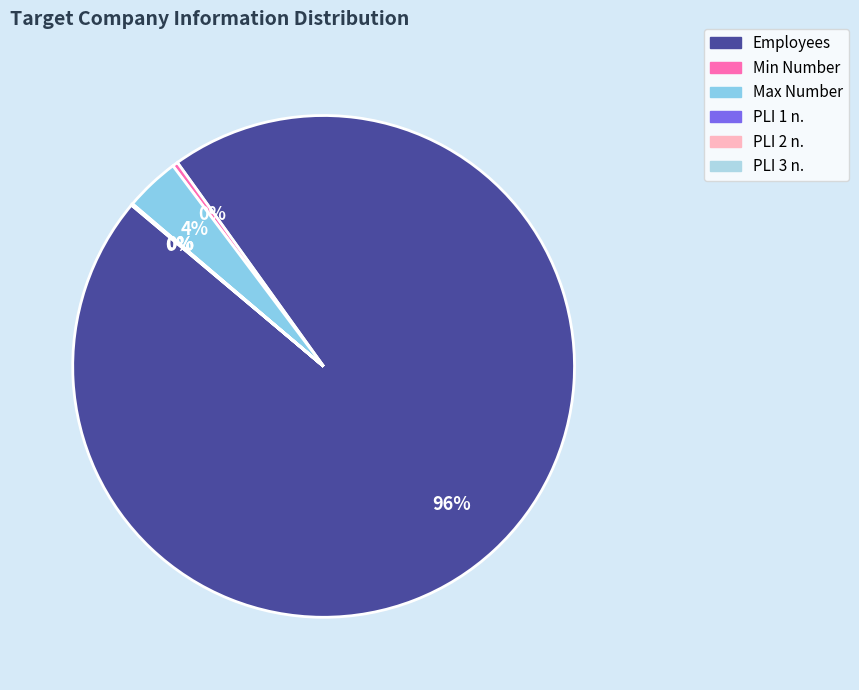

What is the majority slice?

Employees